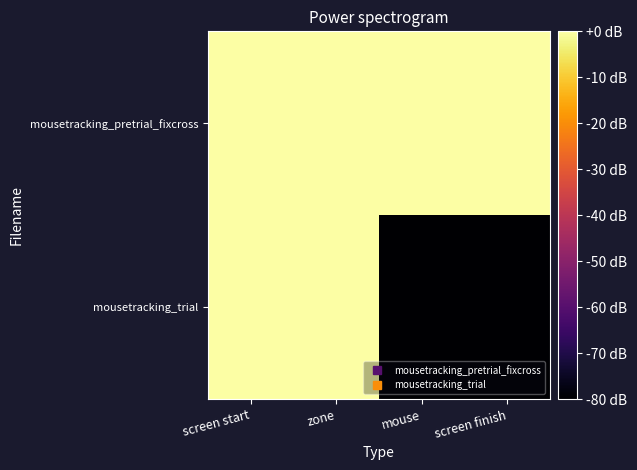

Rank the series by their maximum value, from highest to lowest.

mousetracking_trial, mousetracking_pretrial_fixcross